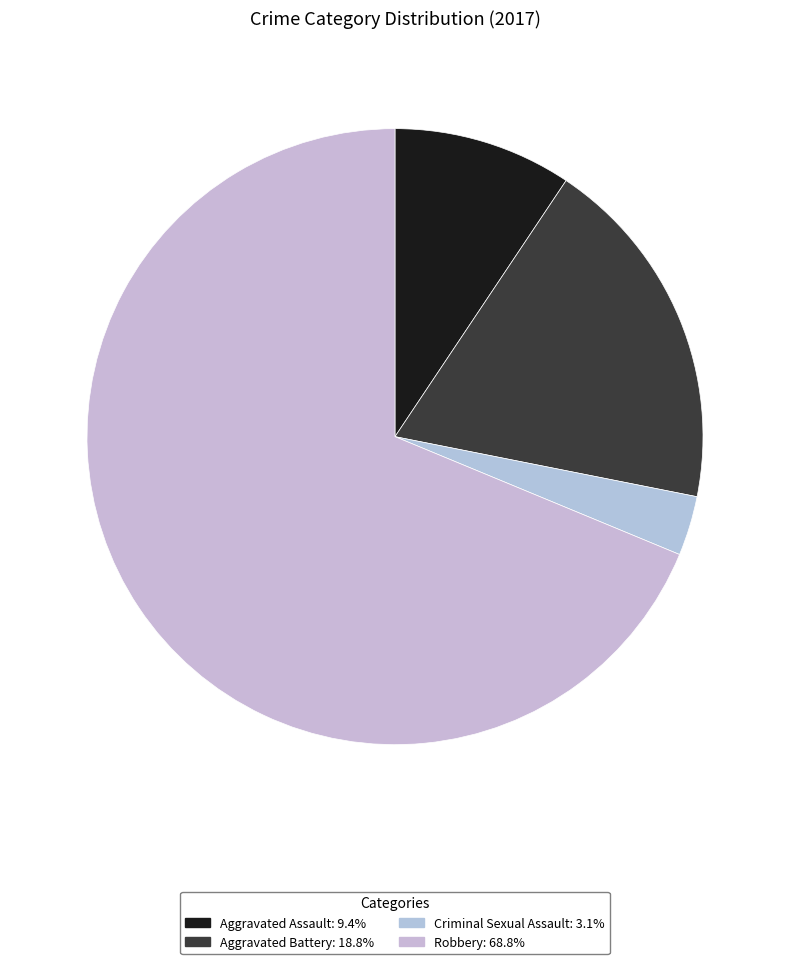

Approximately how many times larger is the value at Aggravated Battery compared to Aggravated Assault?

2.0